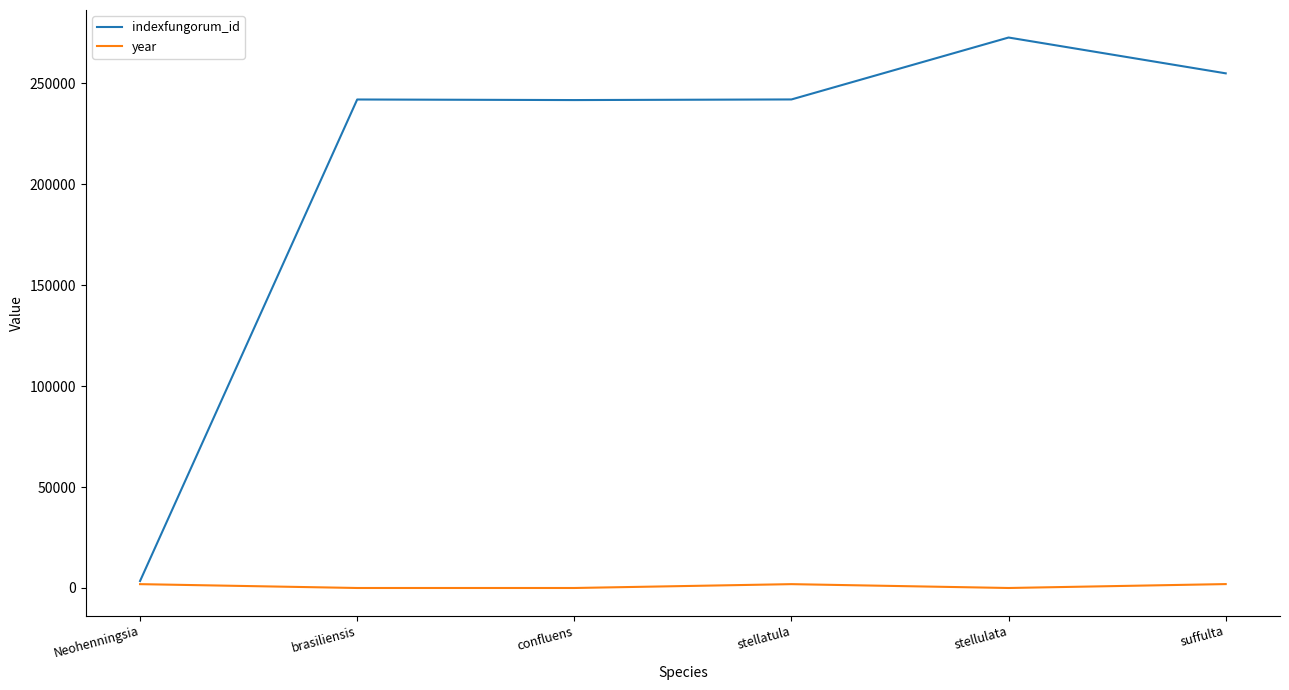

The indexfungorum_id series shows 272727 at stellulata. True or false?

True